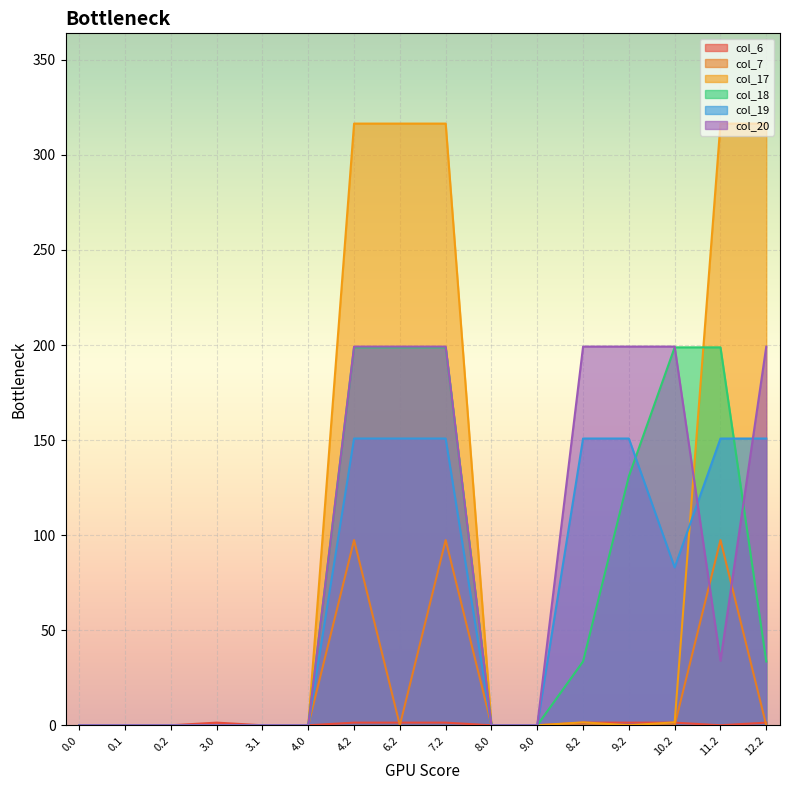

True or false: col_20 has more than 2 interior local peaks.

False